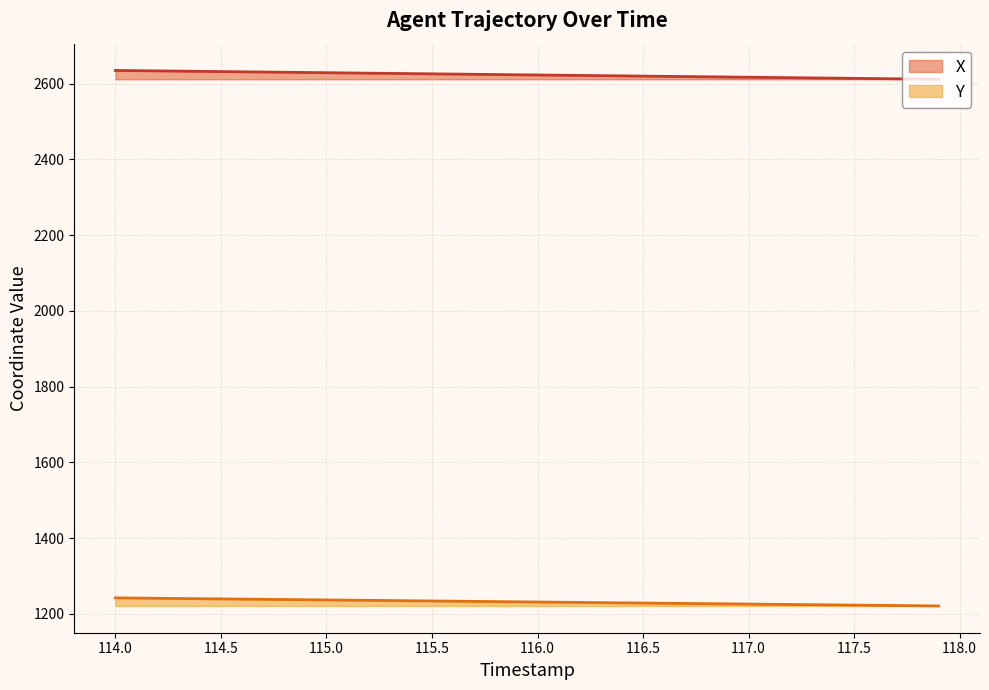

What is the difference between the maximum and minimum values in the Y series?

21.3